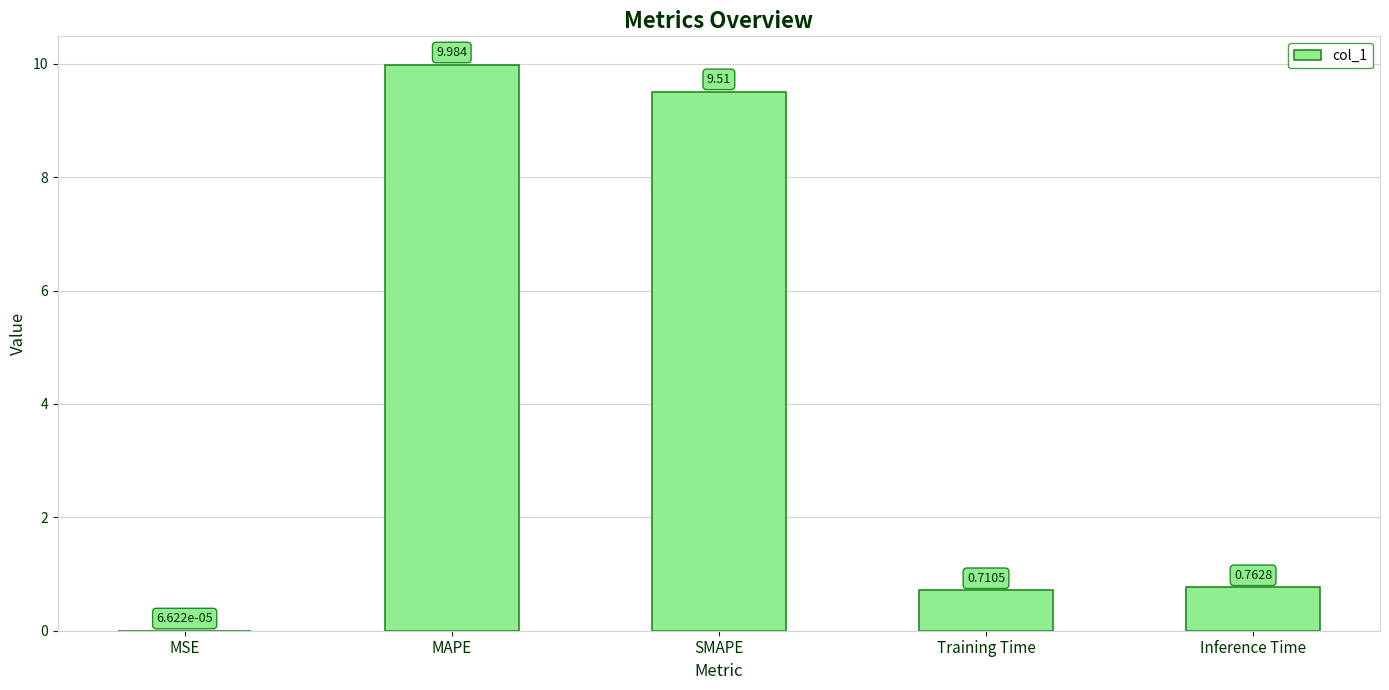

At which label is the value closest to 4?

Inference Time